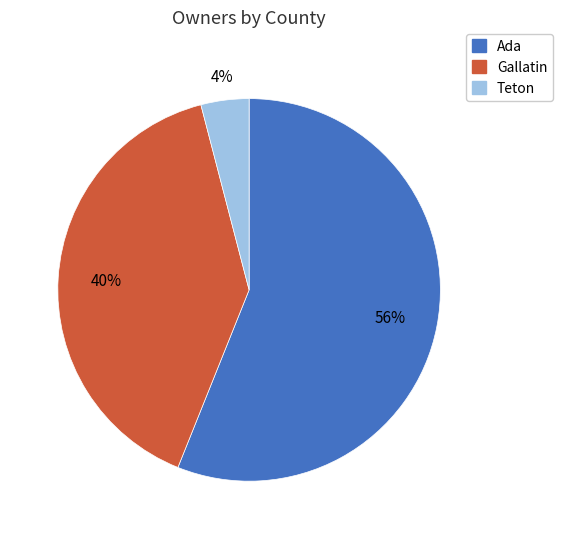

Is there a majority slice in this chart?

Yes